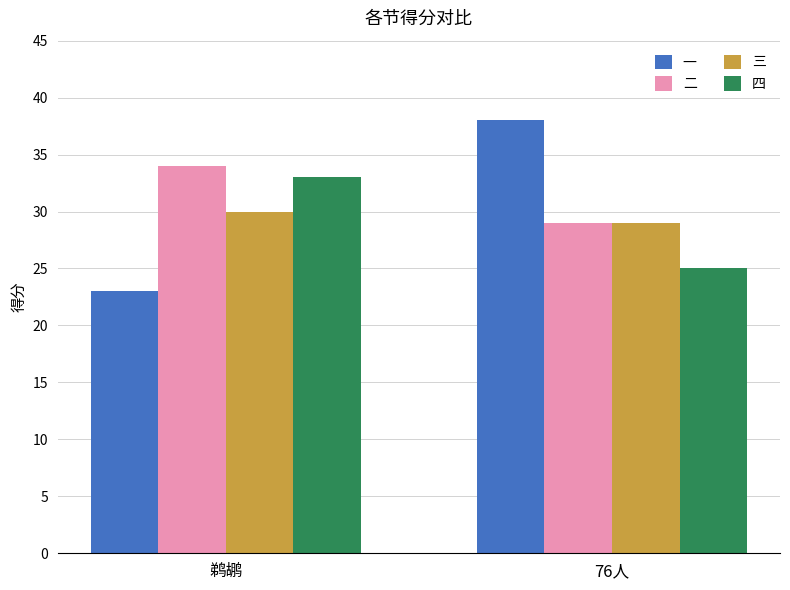

What is the difference between the maximum and minimum values in the 三 series?

1